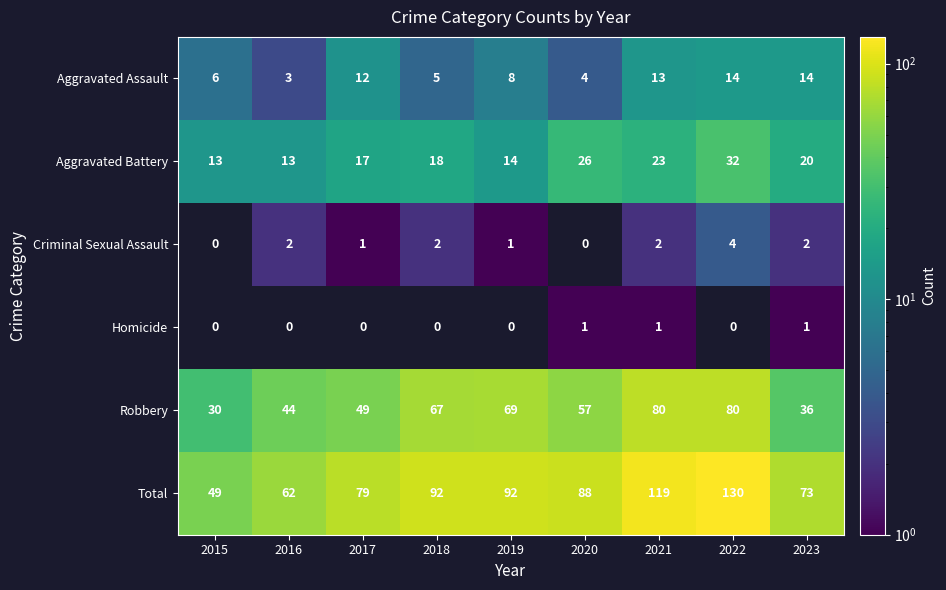

What is the average value of the Robbery series?

57